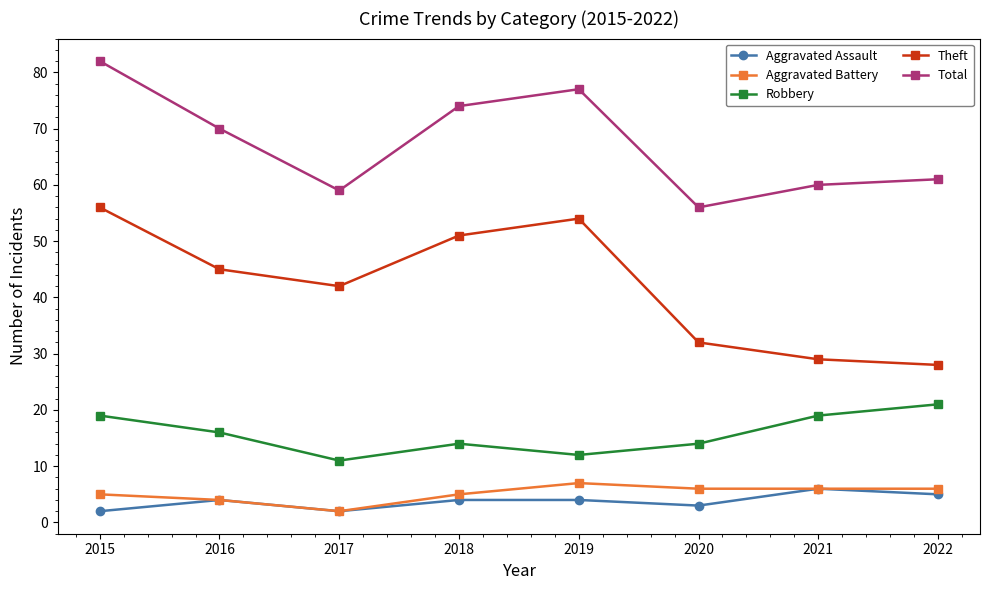

True or false: Aggravated Assault and Robbery cross at least once.

False